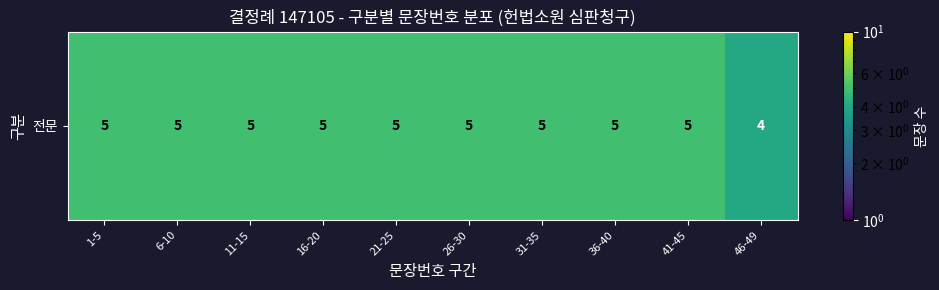

Reading right to left, list all the values displayed in this chart.

46-49=4	41-45=5	36-40=5	31-35=5	26-30=5	21-25=5	16-20=5	11-15=5	6-10=5	1-5=5